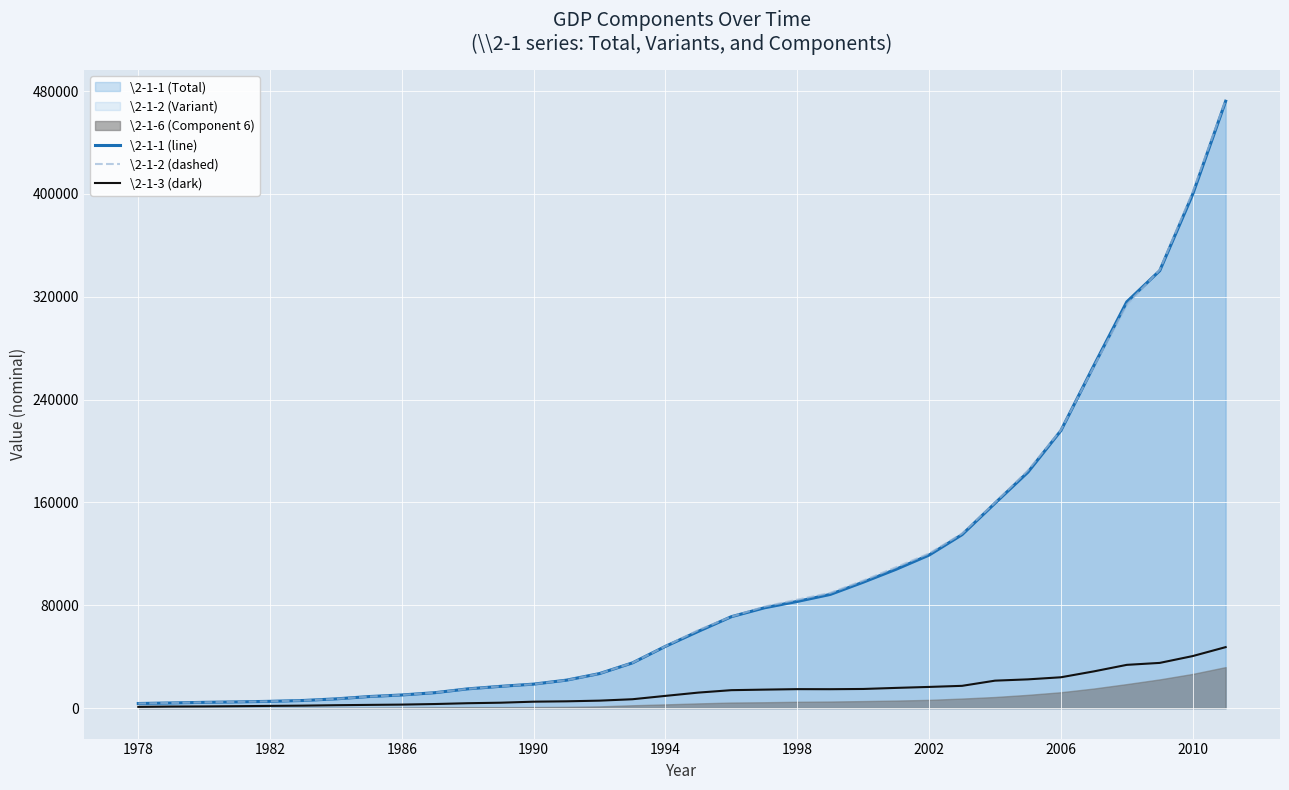

What is the minimum value for \2-1-1 (line)?

3645.2